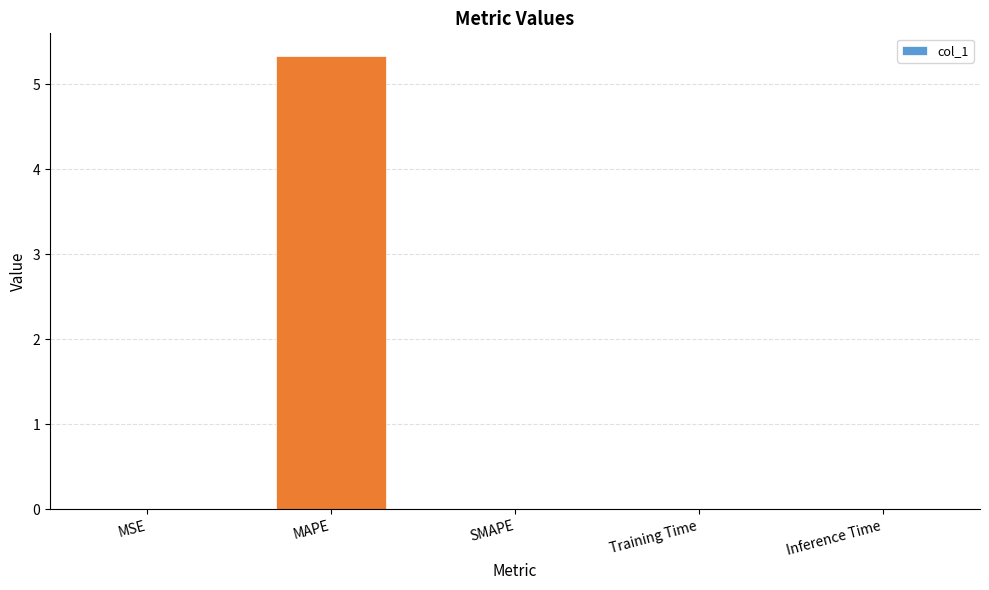

What is the sum of all values?

5.3